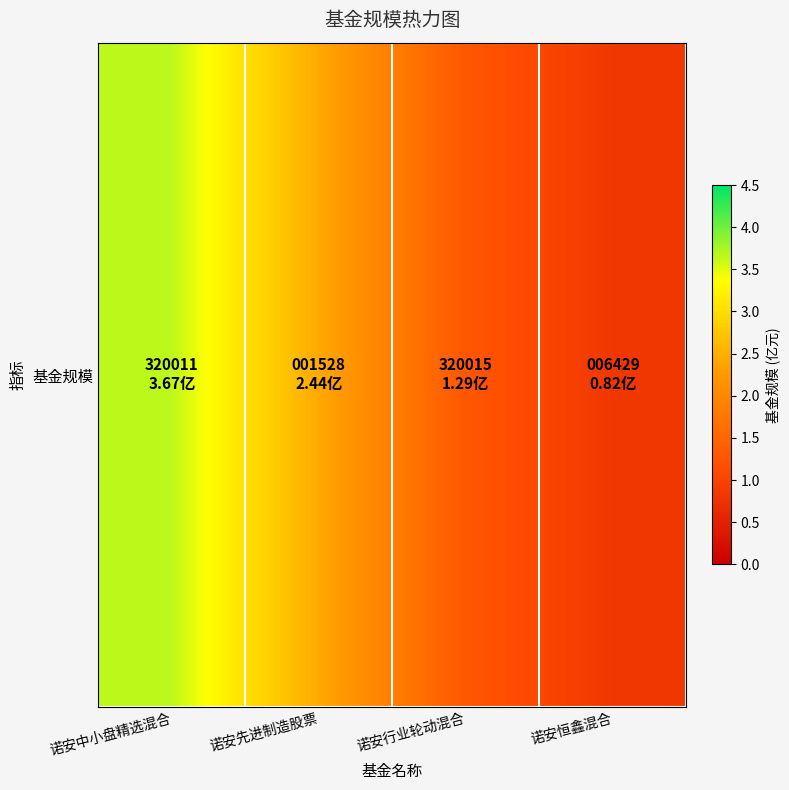

What is the smallest value displayed?

0.8